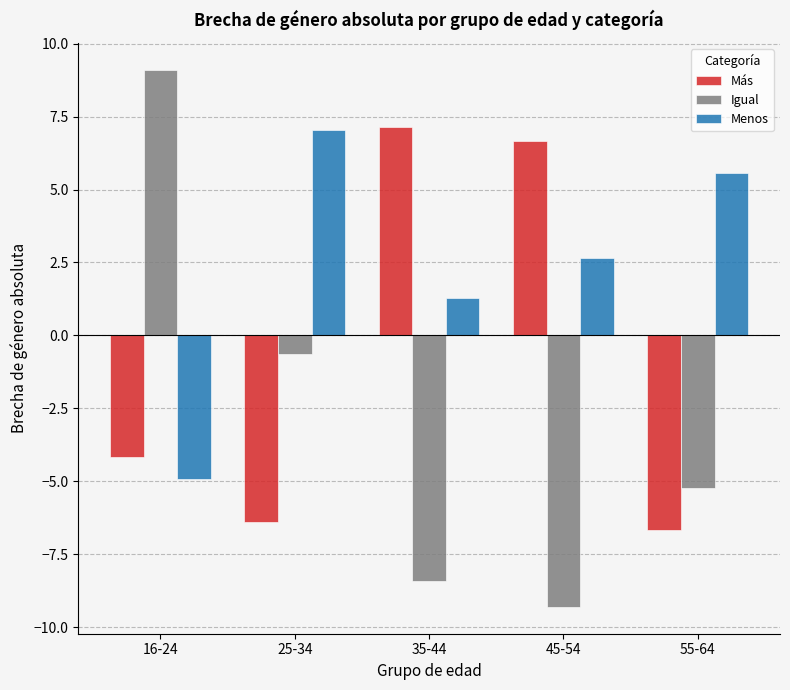

At 45-54, list the series in order from largest to smallest.

Más, Menos, Igual